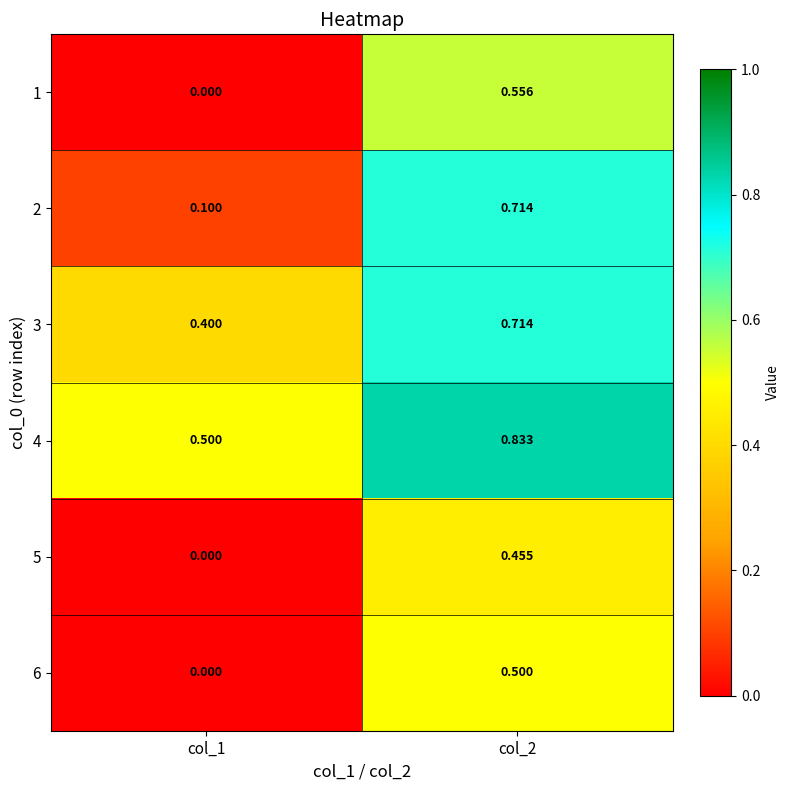

Is the value of 5 at col_1 greater than the value of 1 at col_2?

No